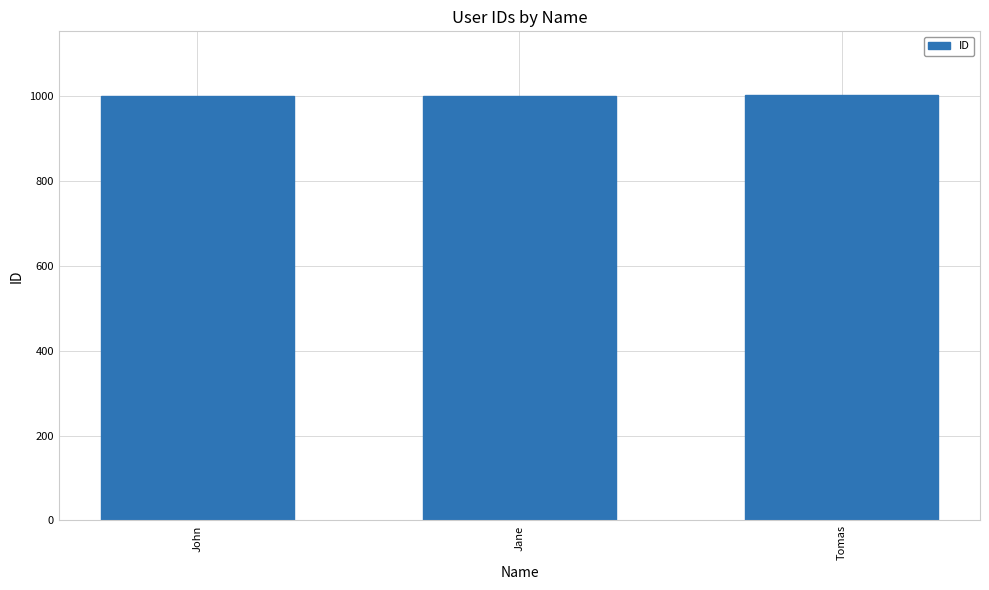

What is the label of the 3rd bar from the right?

John